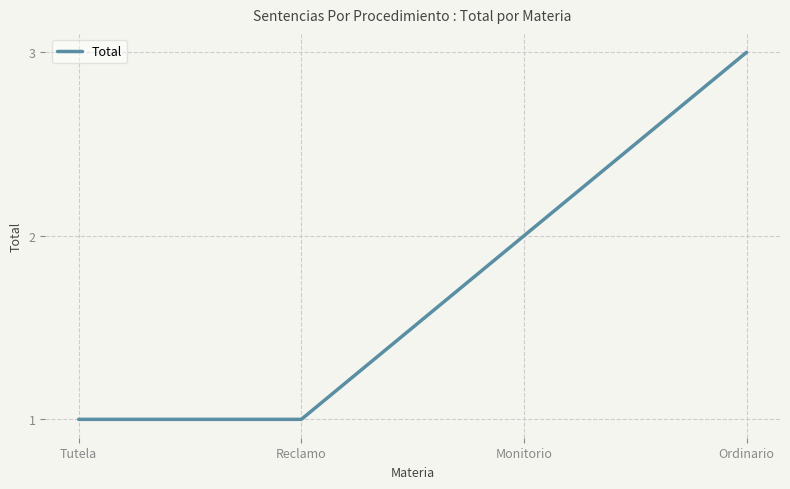

True or false: the data shows 4 at Ordinario.

False